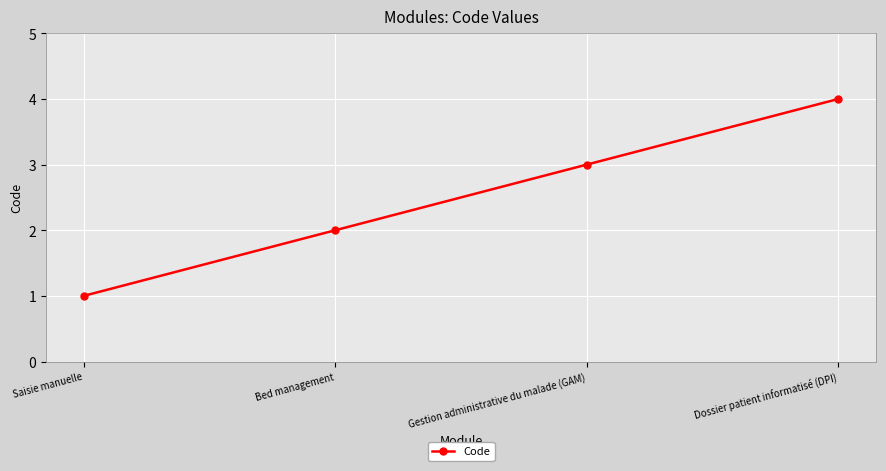

True or false: the data has more than 1 interior local peaks.

False